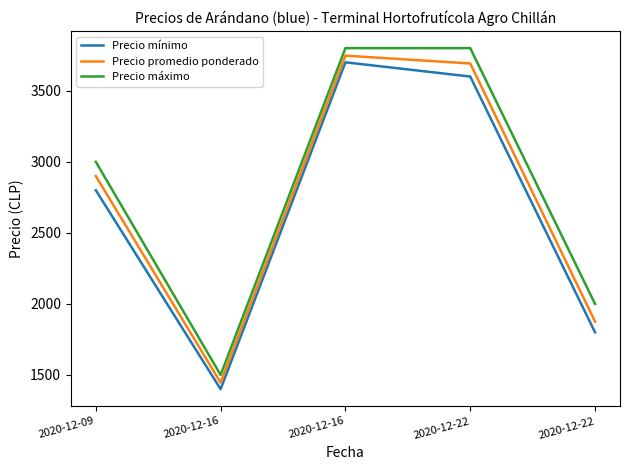

Rank the series by their average value, from highest to lowest.

Precio máximo, Precio promedio ponderado, Precio mínimo